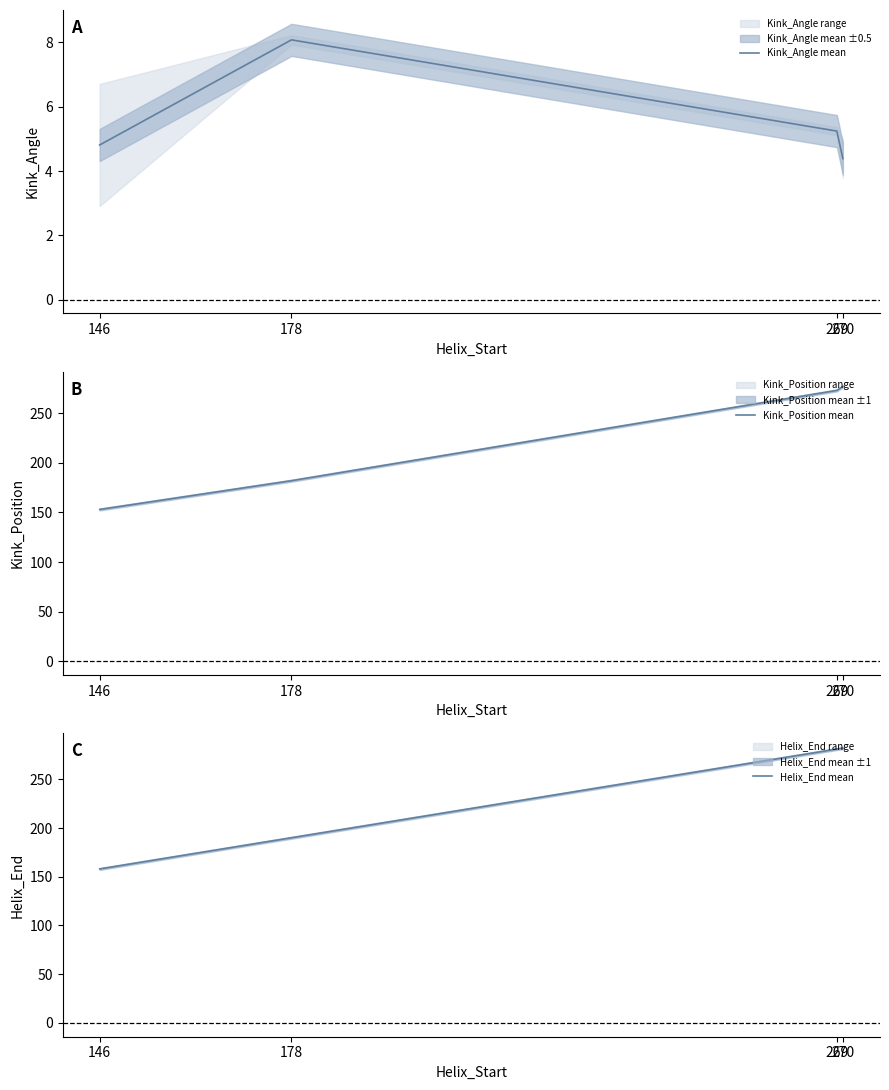

Rank the categories by Helix_End mean value from highest to lowest.

270, 269, 178, 146